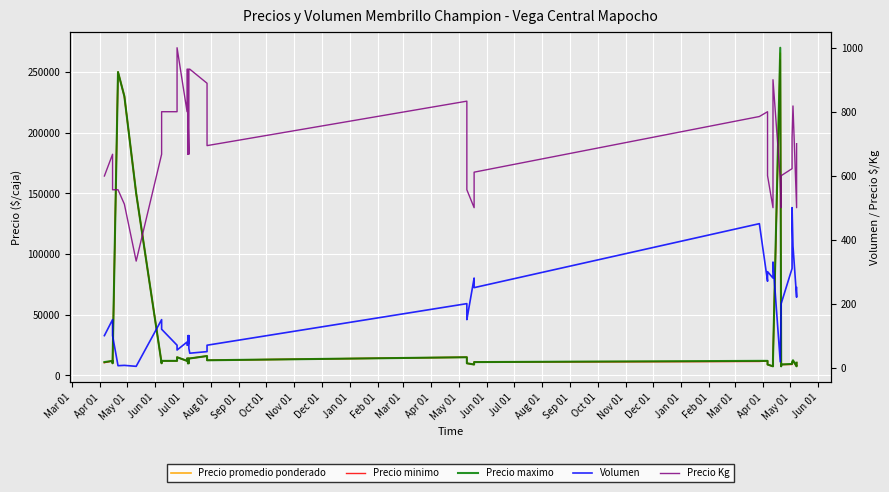

What is the average value of the Precio promedio ponderado series?

32674